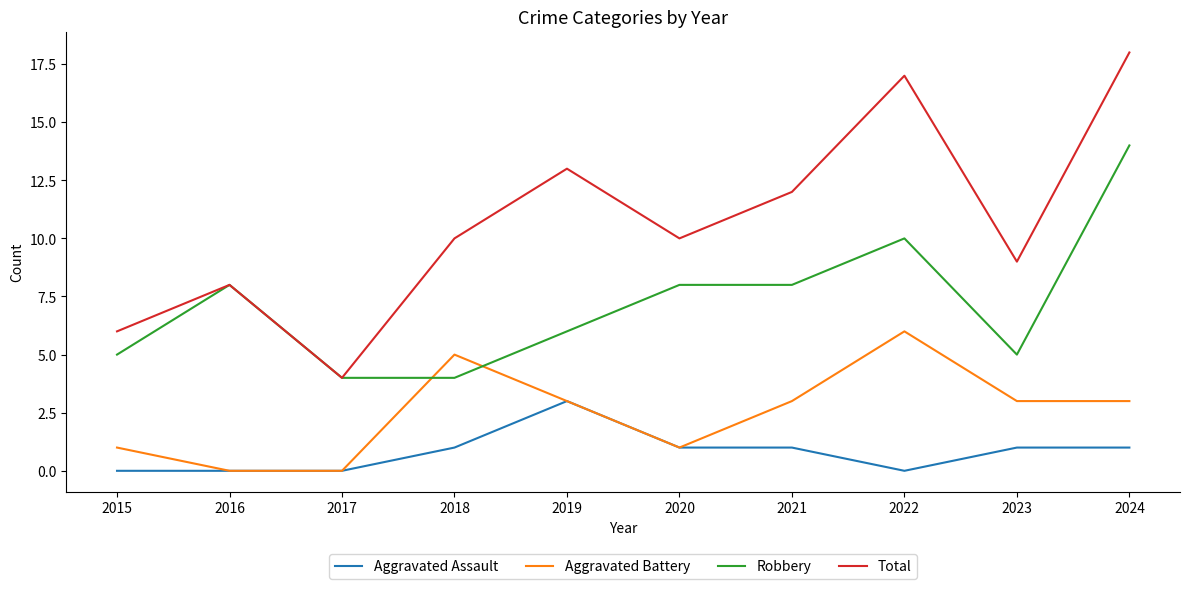

What is the difference between the highest and lowest values at 2016?

8